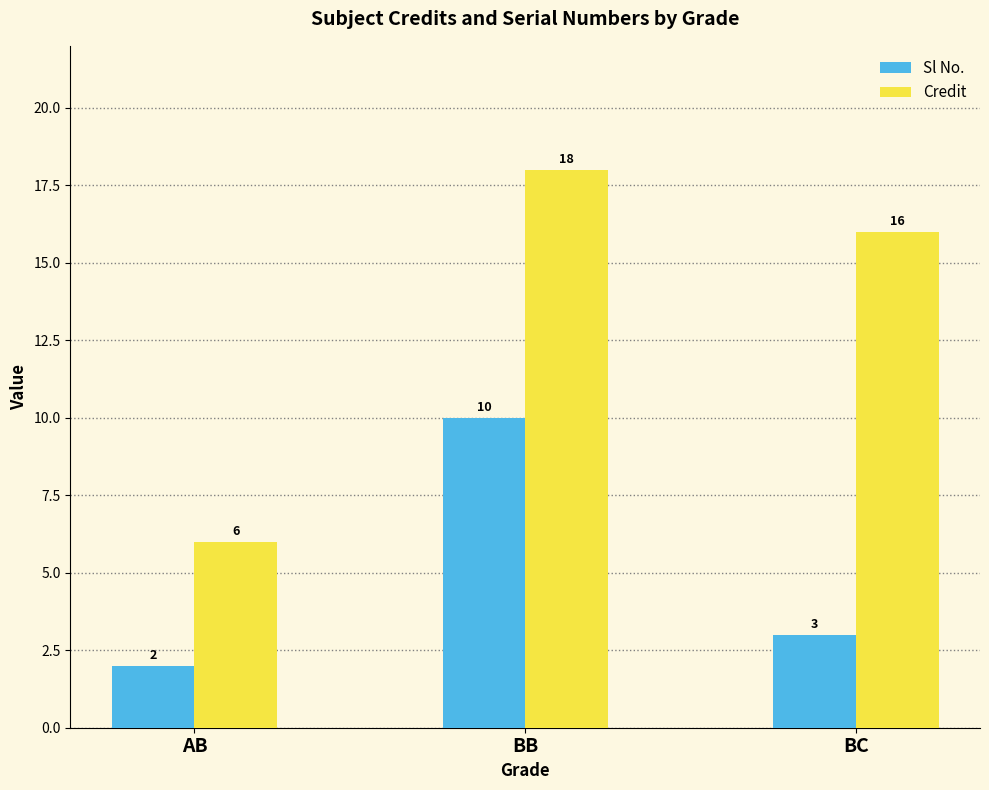

Which series has the widest spread of values?

Credit